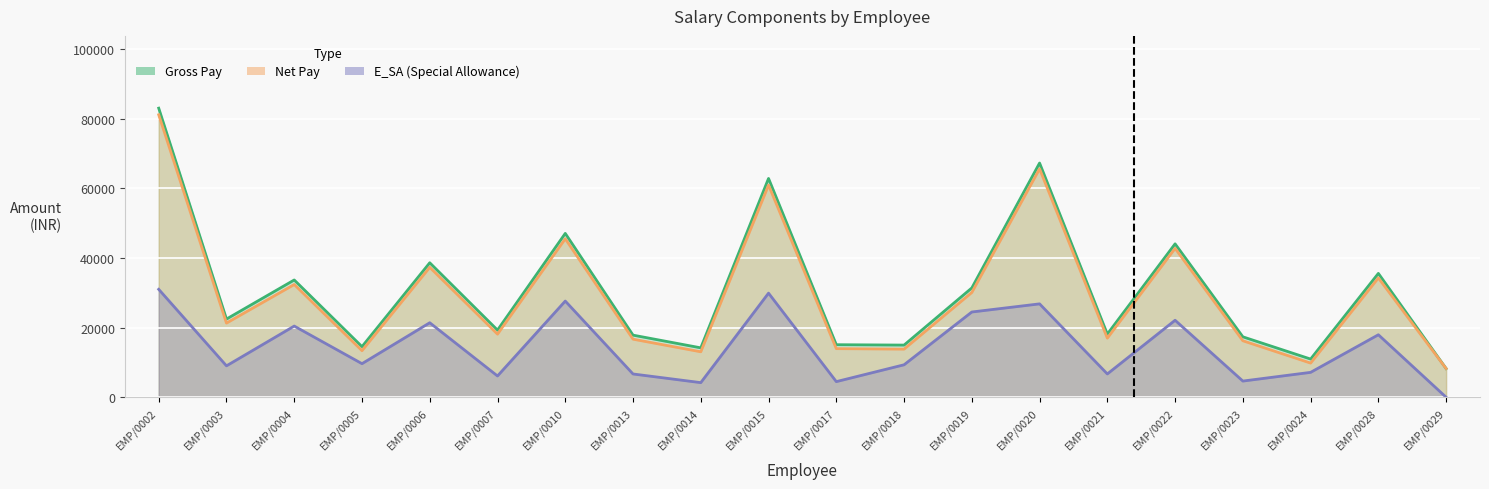

True or false: Gross Pay and Net Pay cross at least once.

False